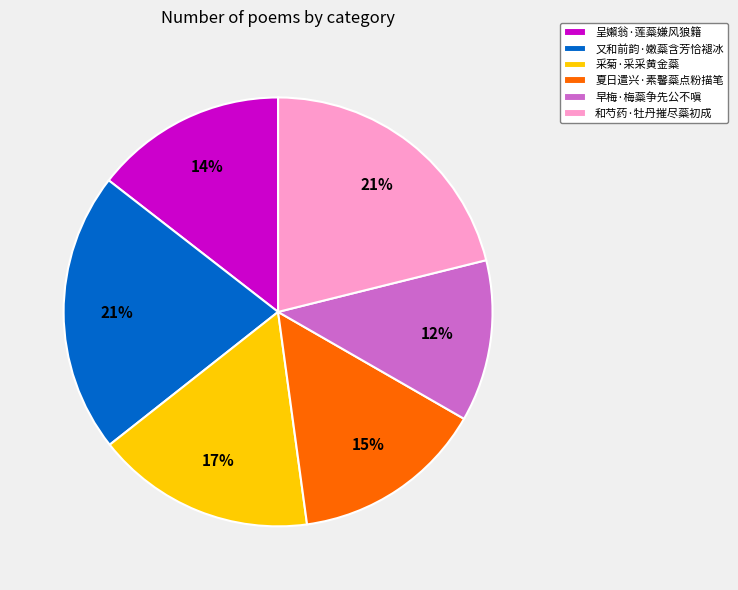

What is the ratio of the value at 又和前韵·嫩蘂含芳恰褪冰 to the value at 和芍药·牡丹摧尽蘂初成?

1.0